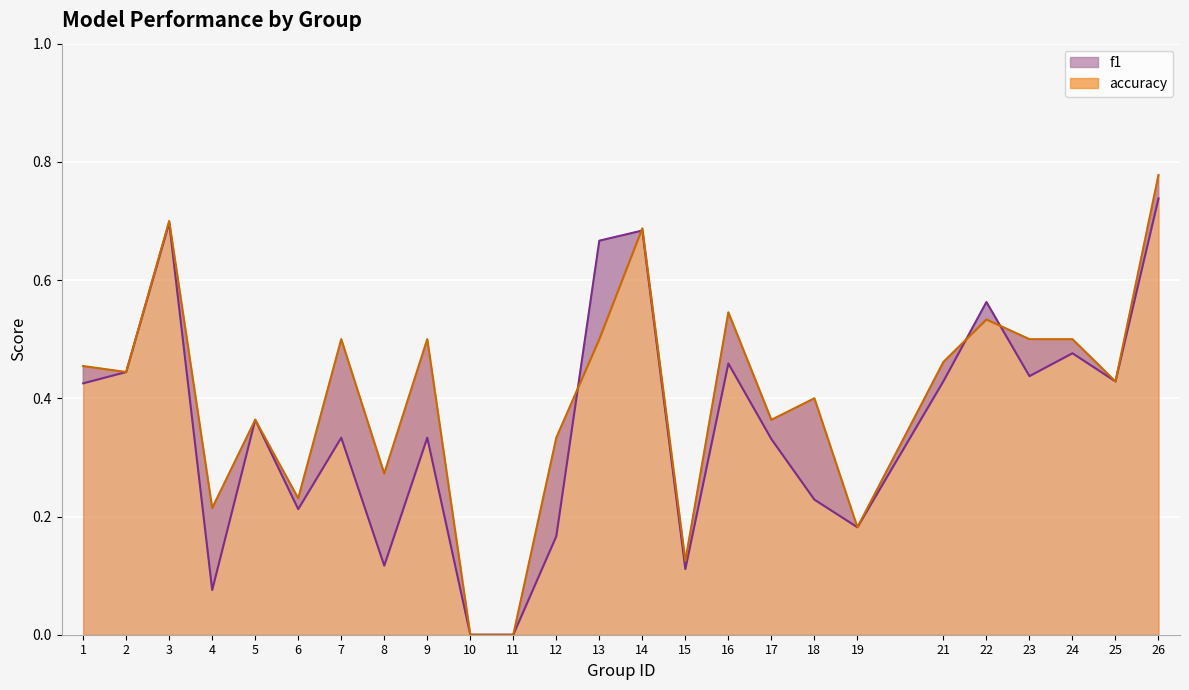

Reading right to left, what are all the values shown in this chart?

f1: 26=0.7	25=0.4	24=0.5	23=0.4	22=0.6	21=0.4	19=0.2	18=0.2	17=0.3	16=0.5	15=0.1	14=0.7	13=0.7	12=0.2	11=0.0	10=0.0	9=0.3	8=0.1	7=0.3	6=0.2	5=0.4	4=0.1	3=0.7	2=0.4	1=0.4
accuracy: 26=0.8	25=0.4	24=0.5	23=0.5	22=0.5	21=0.5	19=0.2	18=0.4	17=0.4	16=0.5	15=0.1	14=0.7	13=0.5	12=0.3	11=0.0	10=0.0	9=0.5	8=0.3	7=0.5	6=0.2	5=0.4	4=0.2	3=0.7	2=0.4	1=0.5